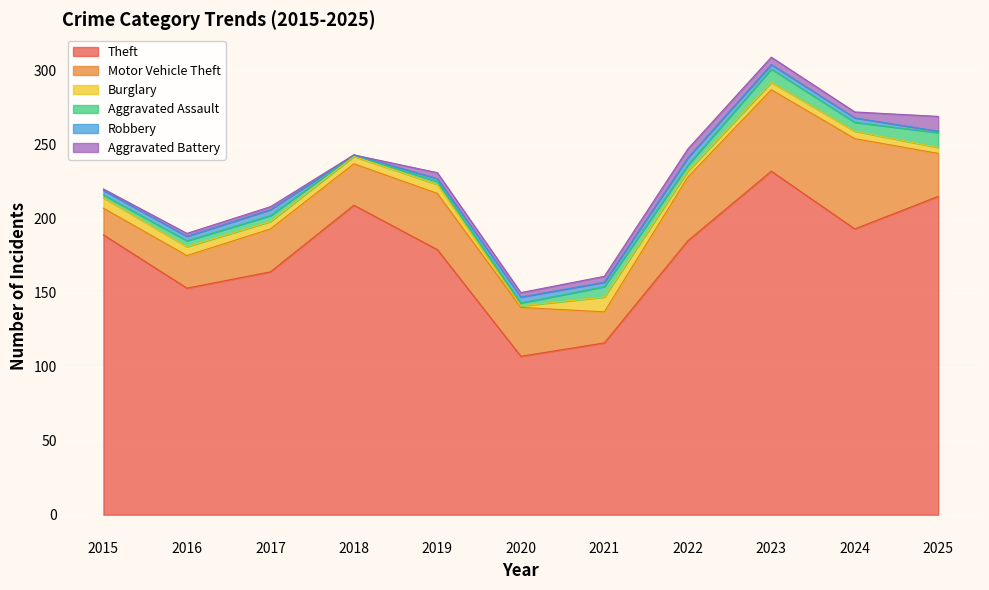

How many interior local valleys does the Aggravated Battery series have?

3